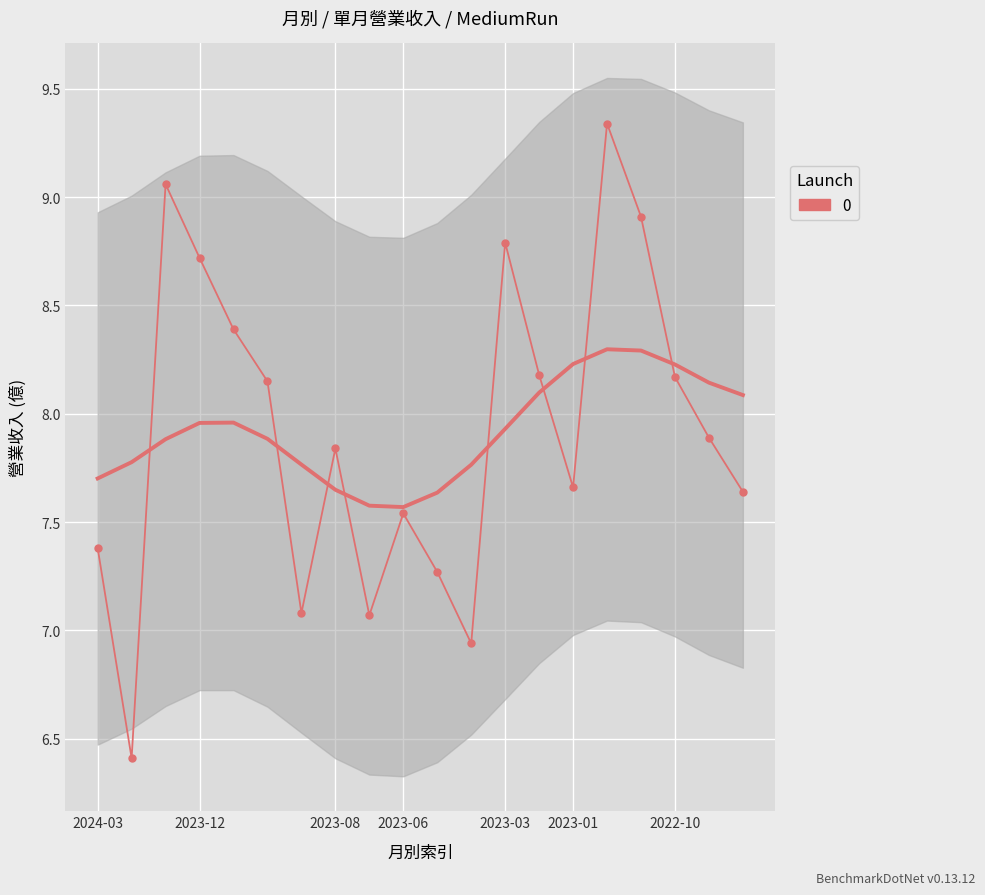

How many values exceed 7?

18